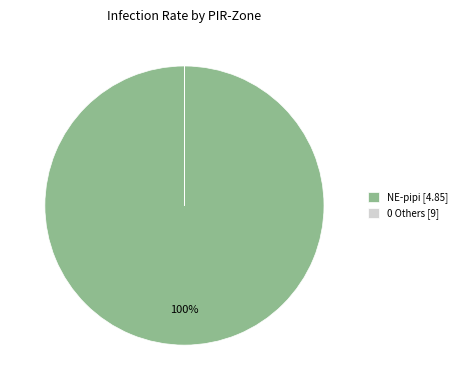

Which slice is the largest?

NE-pipi [4.85]